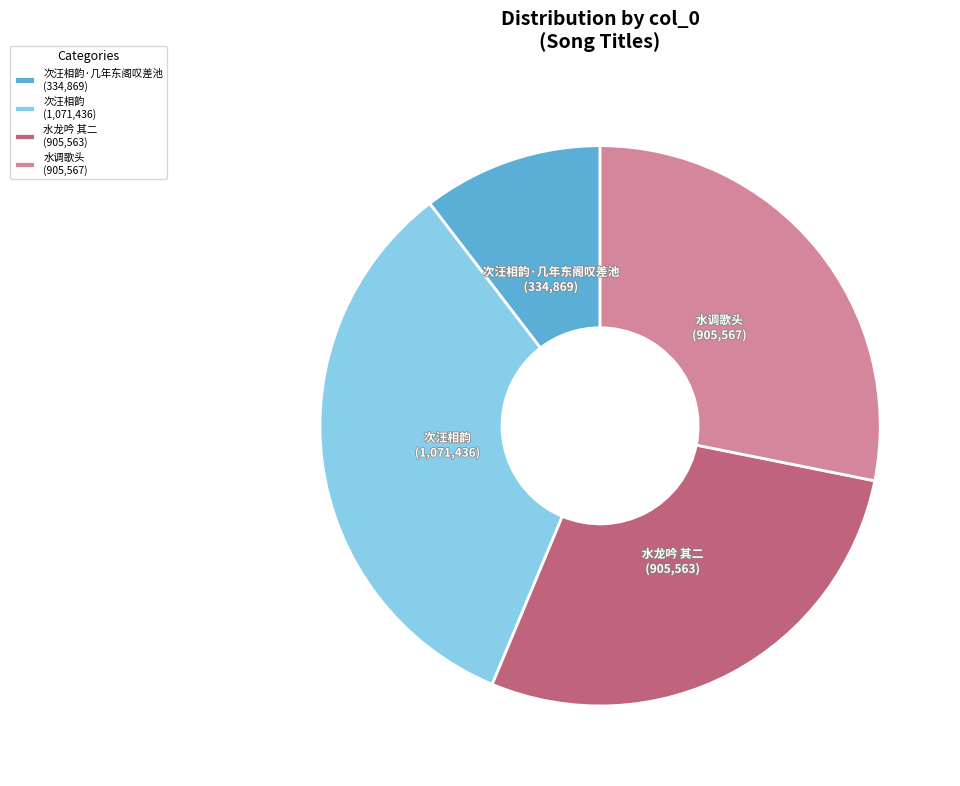

Do 水龙吟 其二 (905,563) and 次汪相韵·几年东阁叹差池 (334,869) together represent more than half of the pie?

No